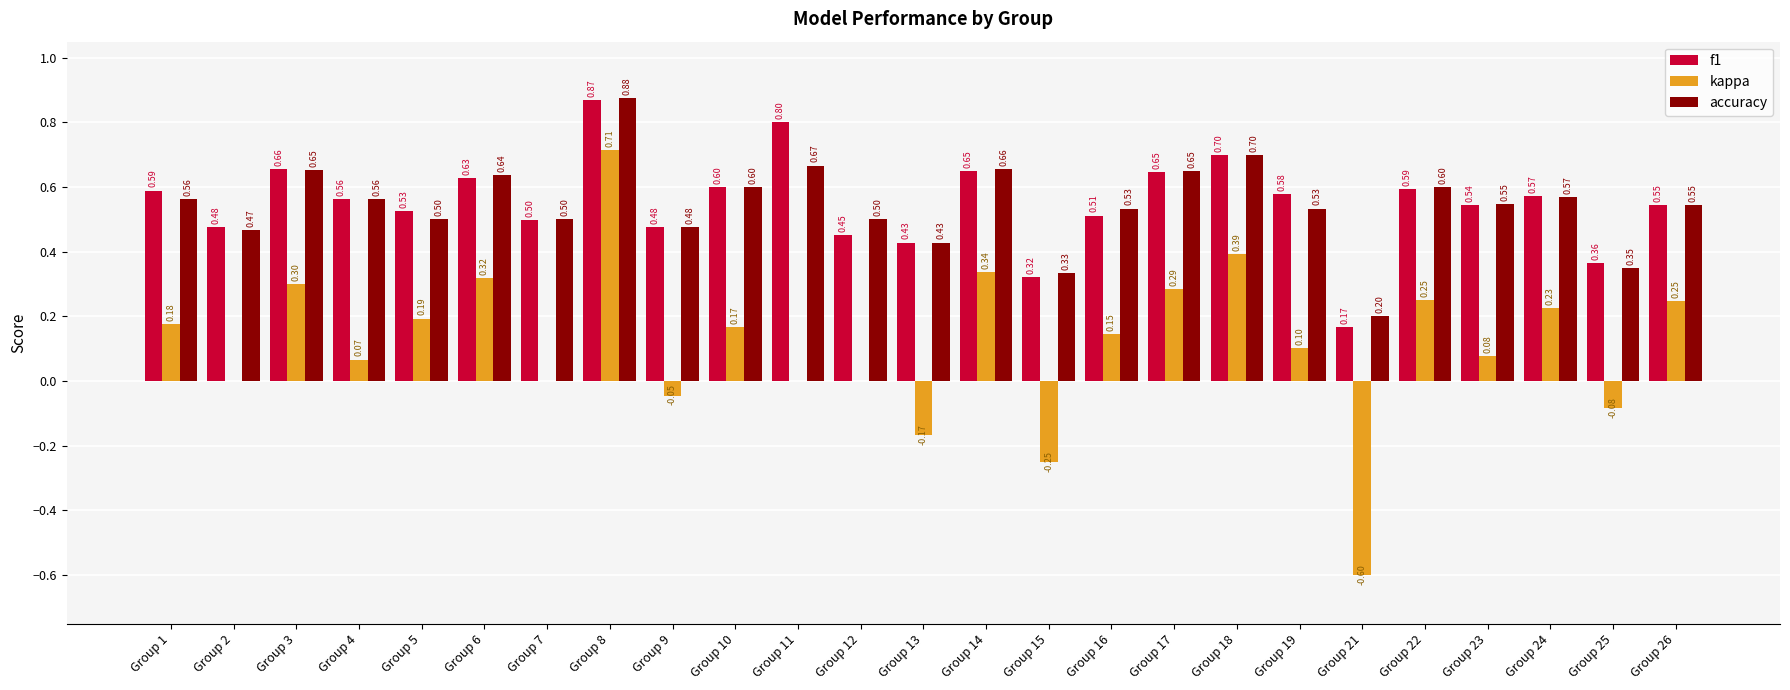

What is the total value across all series at Group 12?

1.0